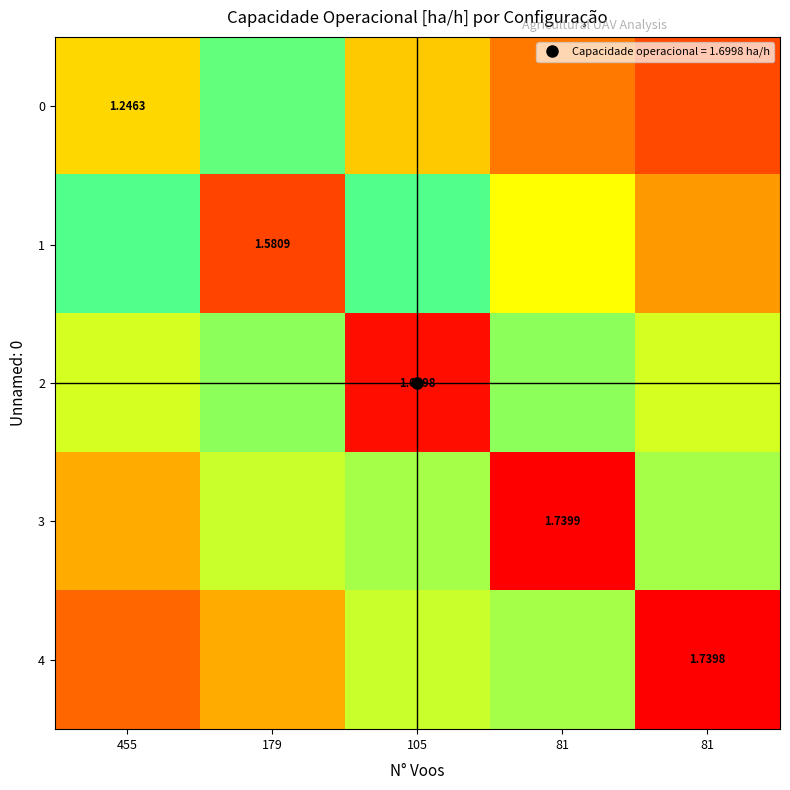

What is the approximate value of 3 at 81?

1.1